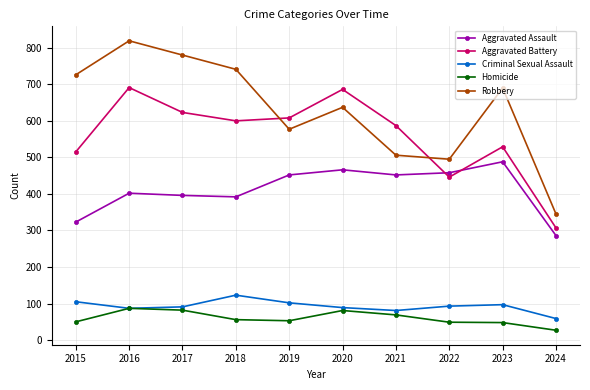

Is the value of Homicide at 2024 greater than the value of Aggravated Battery at 2020?

No